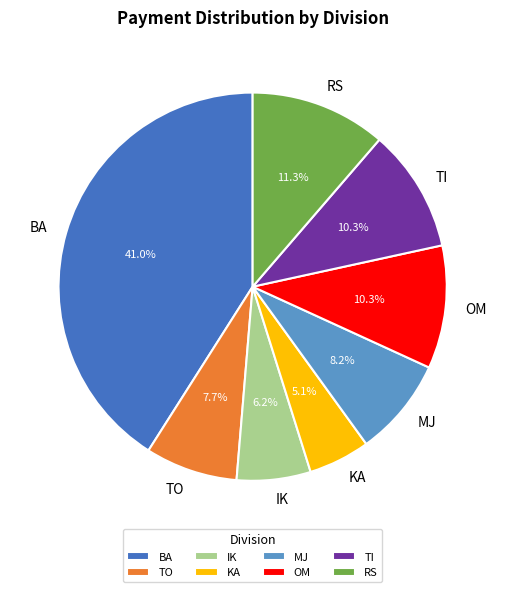

How many slices are in this pie chart?

8